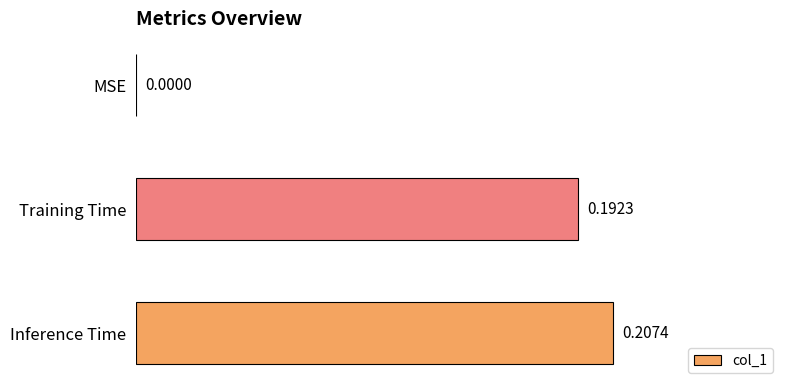

What is the sum of all values?

0.4